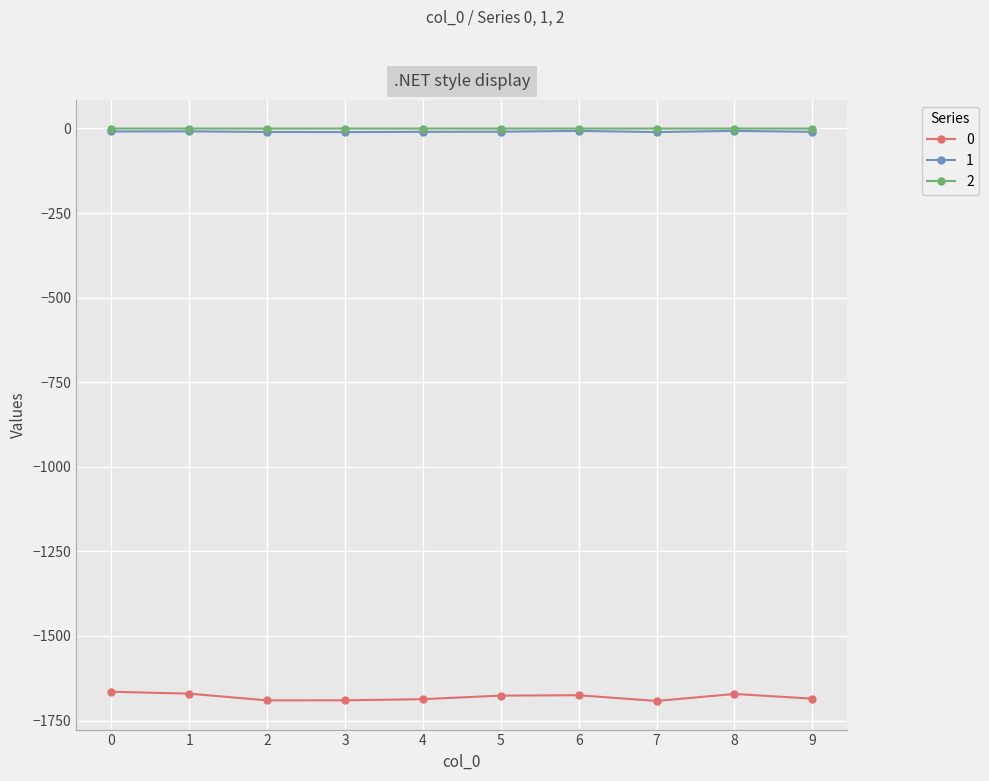

True or false: 0 has more than 0 interior local peaks.

True